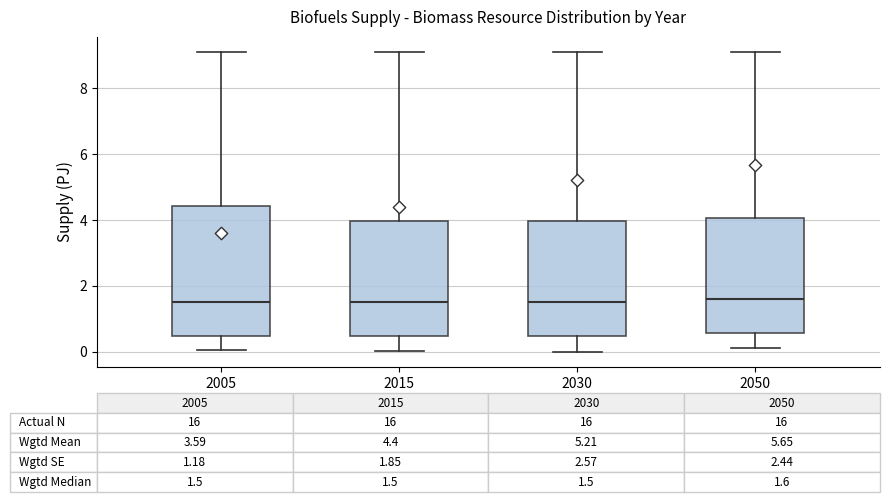

Comparing the boxes themselves (not the whiskers), which one is the tallest?

2005